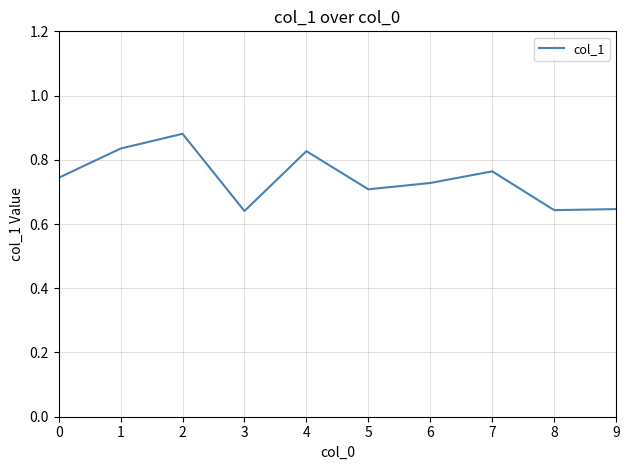

The chart shows a value of 1.0 at 6. True or false?

False